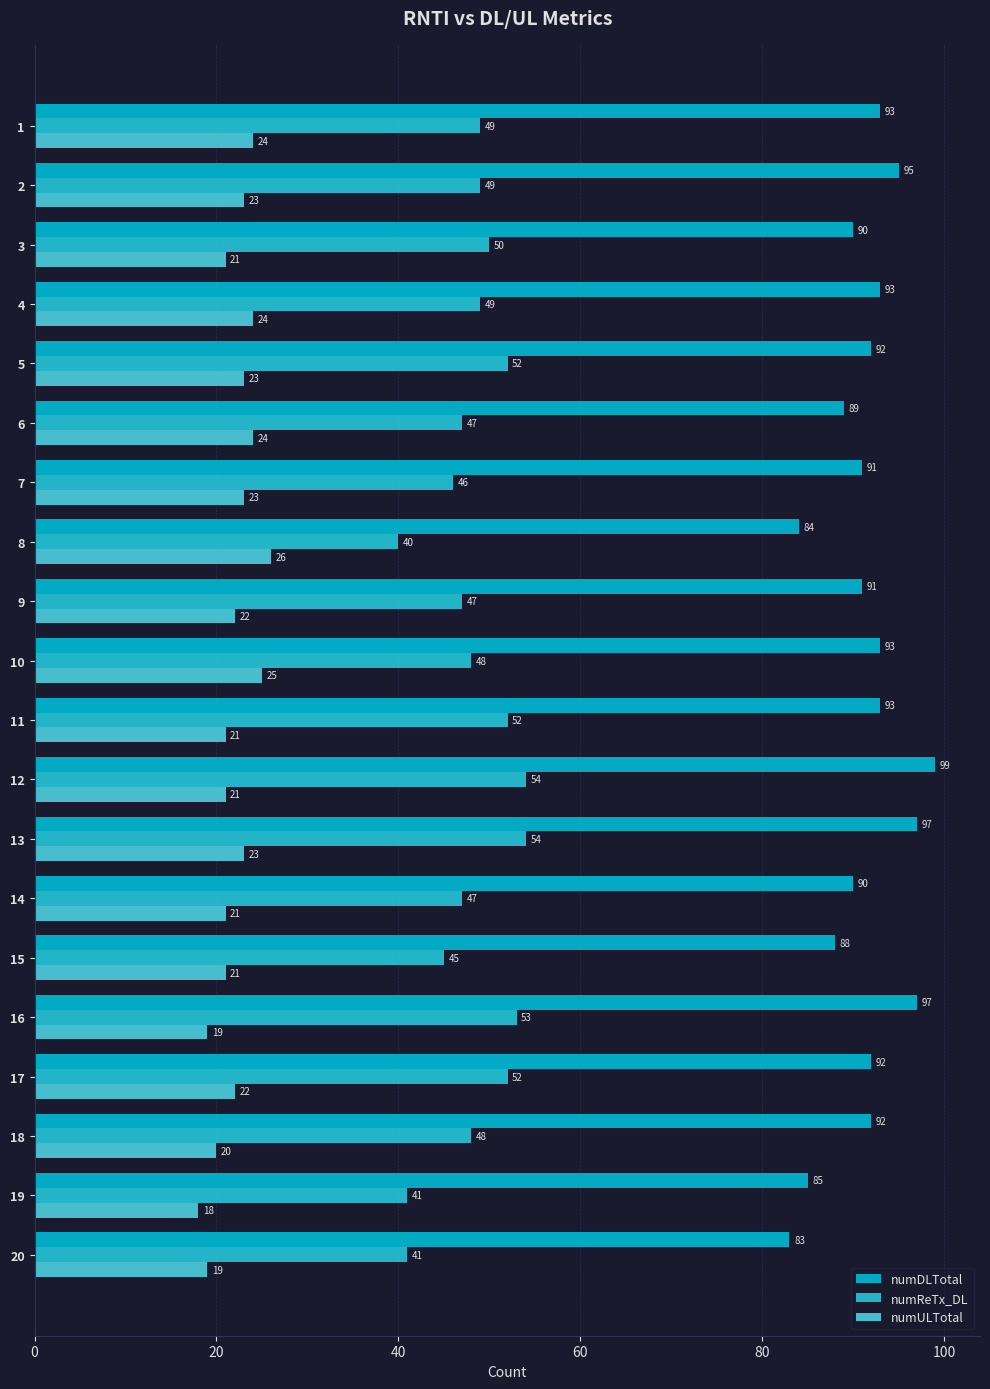

The value of numULTotal at 17 is 33. True or false?

False